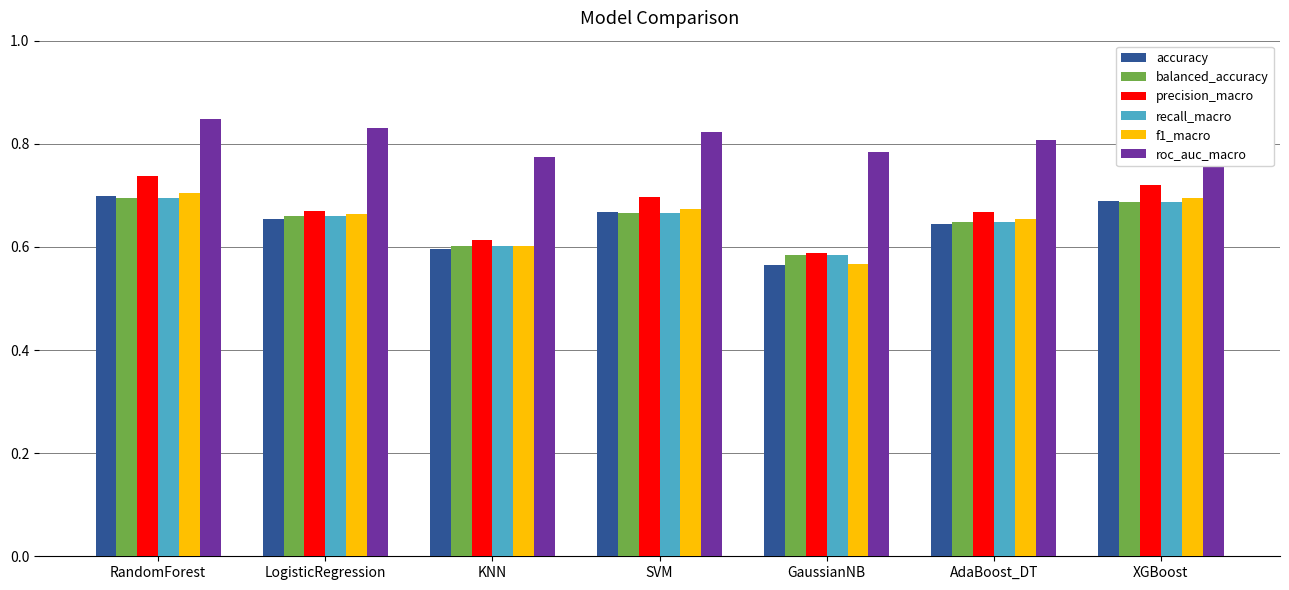

At which category is the sum across all series the highest?

RandomForest